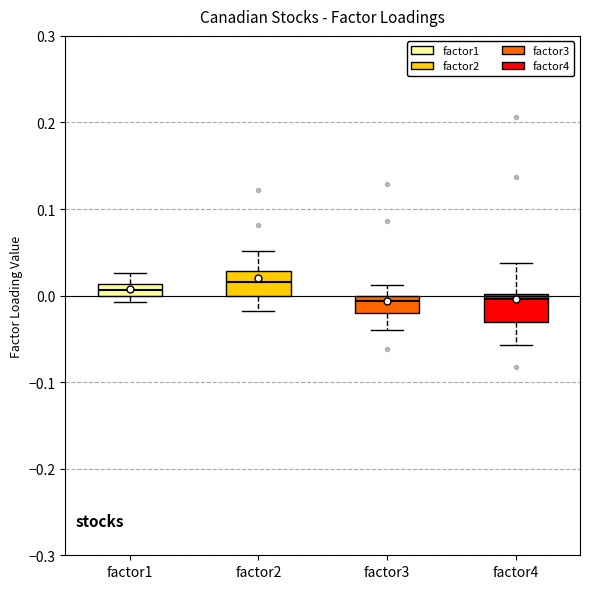

Where does the upper whisker of the box for factor1 end on the y-axis? The values are not printed on the chart, so give them approximately, as read against the axis.

0.03